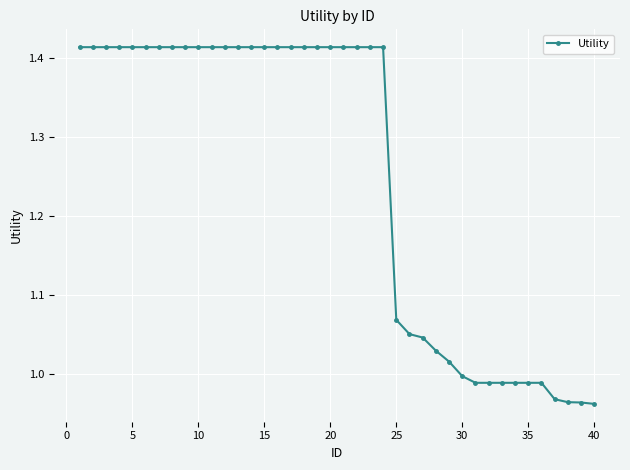

What is the sum of all values?

49.9